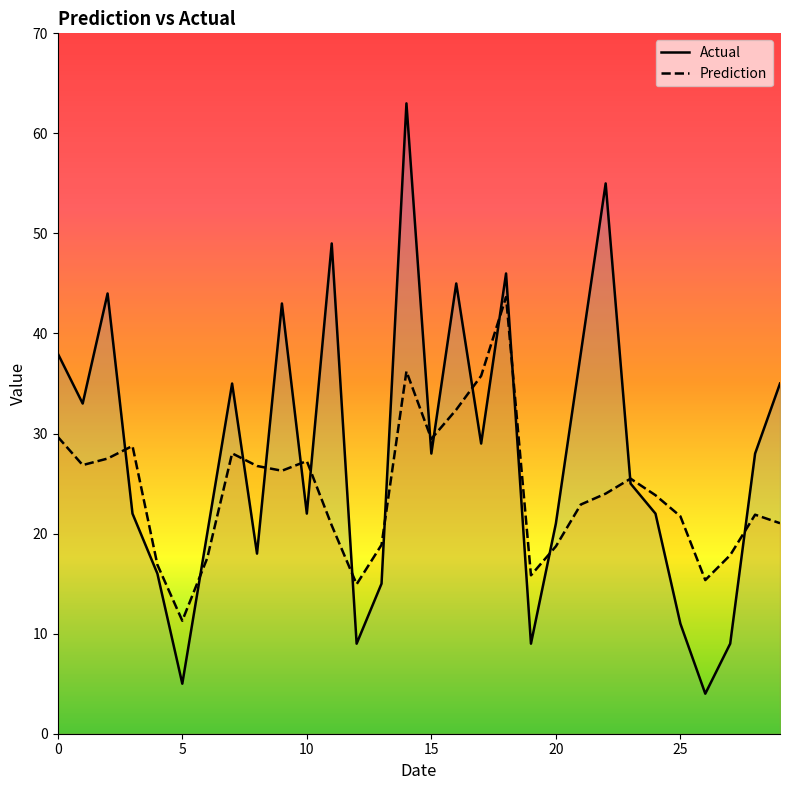

Is this an area chart (filled region under the line)?

No